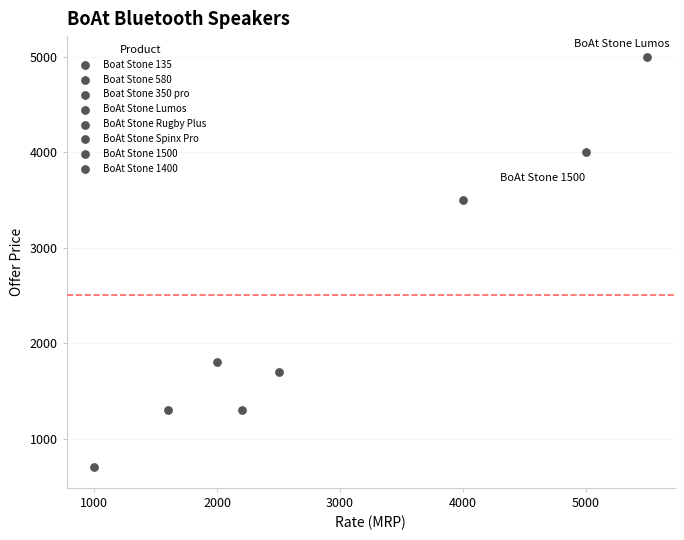

What Y value in the scatter plot is closest to 2850?

3500